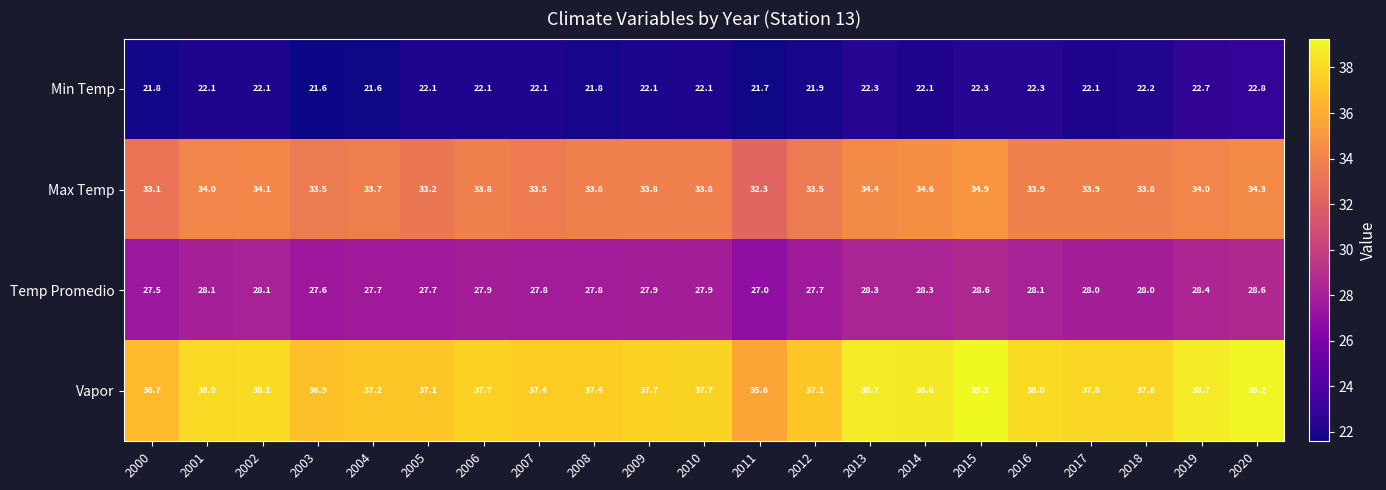

What is the difference between the second highest and minimum values in the Max Temp series?

2.3